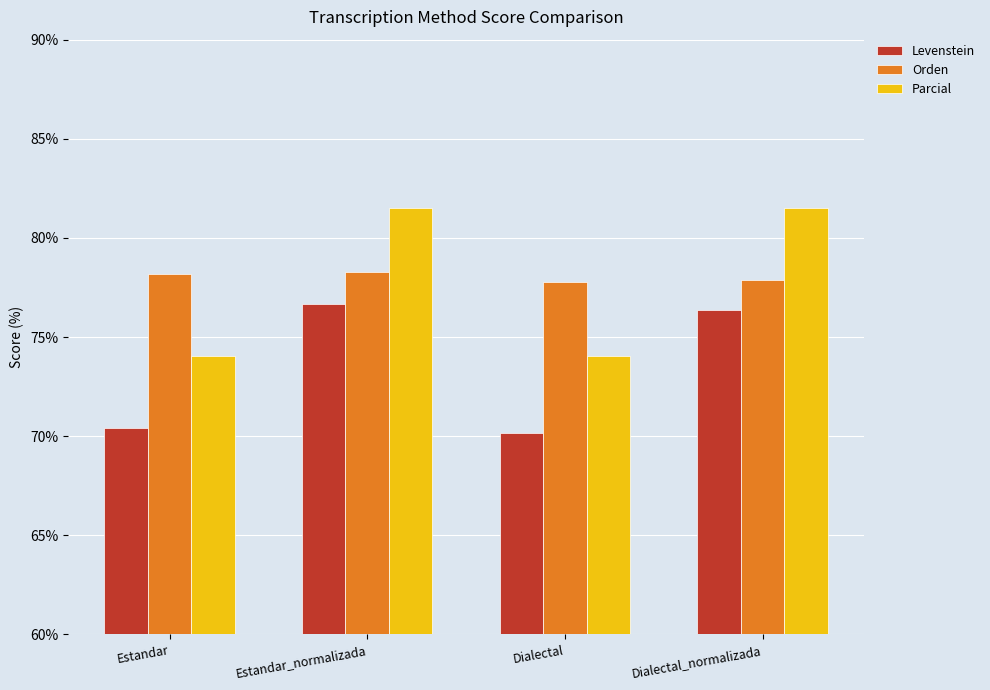

Are the bars horizontal?

No